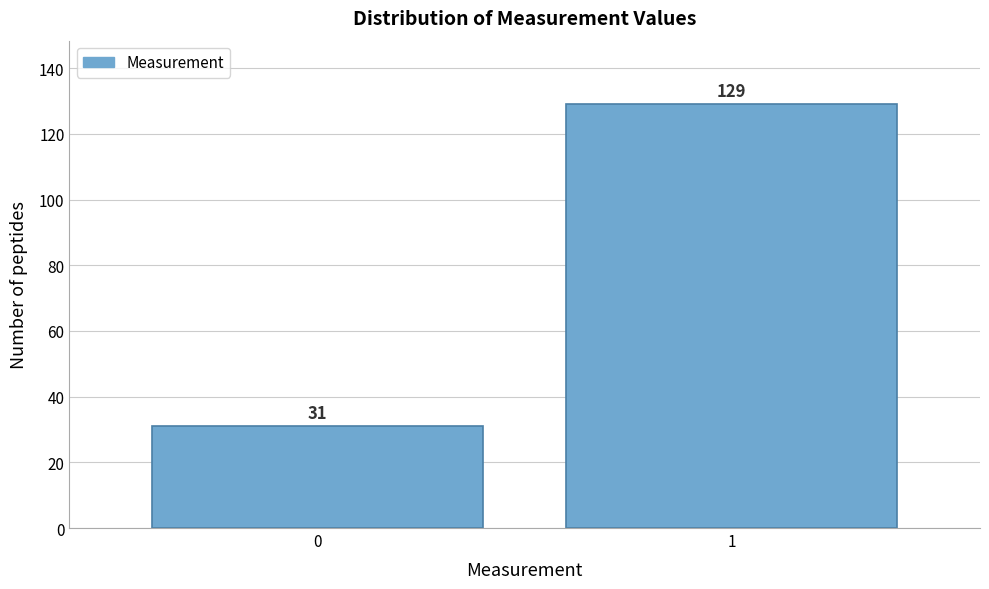

Reading left to right, transcribe all the data shown in this chart.

0=31	1=129